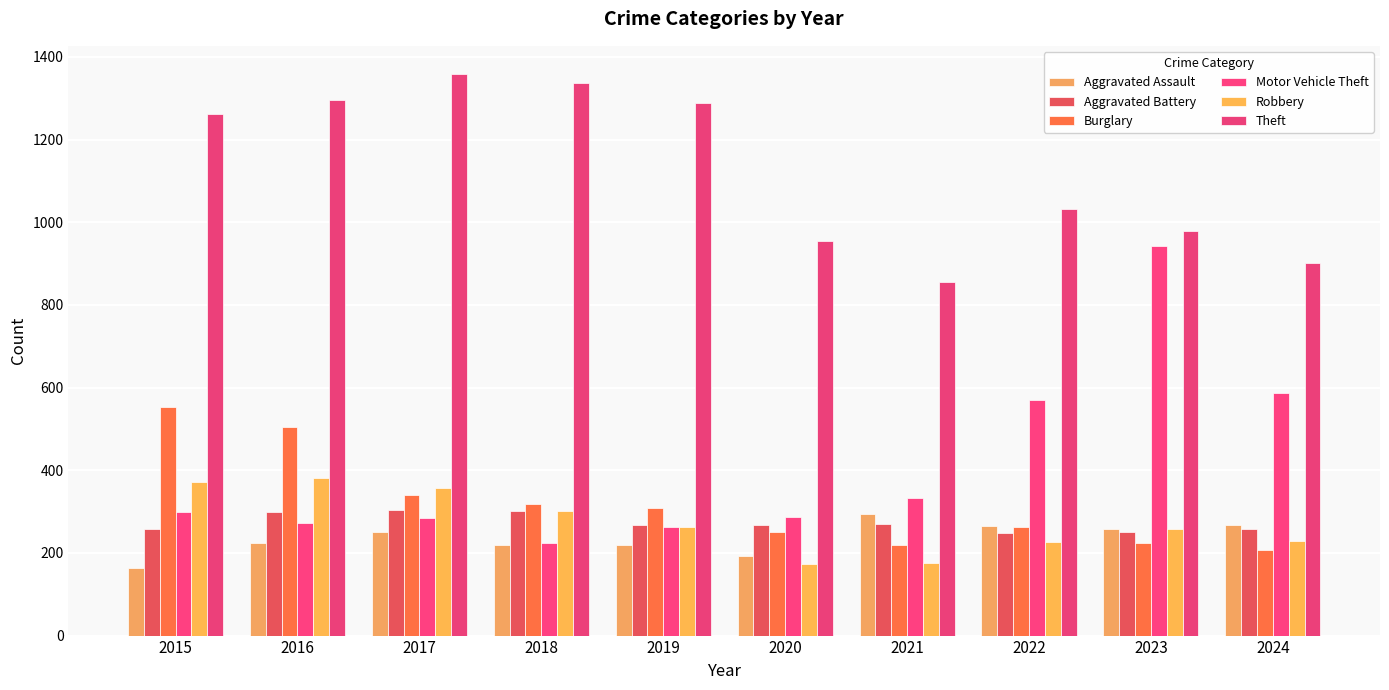

What is the spread (max minus min) of values at 2024?

695